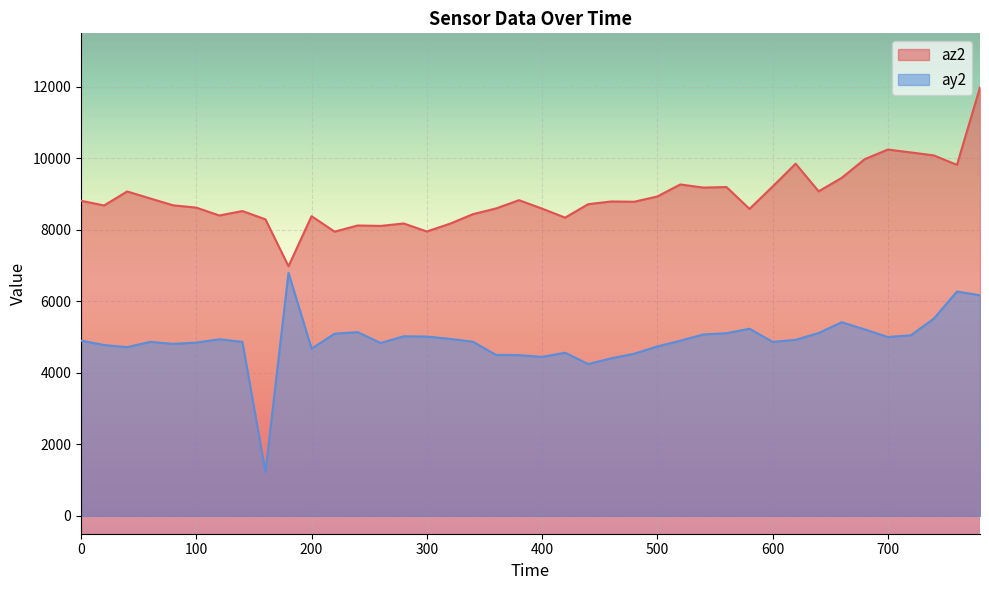

Reading left to right, what are all the values shown in this chart?

az2: 0=8816	20=8684	40=9076	60=8880	80=8688	100=8624	120=8404	140=8528	160=8296	180=6984	200=8384	220=7952	240=8124	260=8112	280=8180	300=7956	320=8172	340=8440	360=8600	380=8832	400=8596	420=8344	440=8720	460=8796	480=8788	500=8936	520=9272	540=9184	560=9200	580=8588	600=9212	620=9852	640=9080	660=9456	680=9980	700=10248	720=10168	740=10084	760=9820	780=11988
ay2: 0=4904	20=4780	40=4720	60=4868	80=4812	100=4848	120=4940	140=4868	160=1228	180=6800	200=4680	220=5096	240=5140	260=4836	280=5024	300=5016	320=4952	340=4872	360=4504	380=4496	400=4448	420=4564	440=4248	460=4408	480=4536	500=4740	520=4900	540=5076	560=5108	580=5236	600=4868	620=4924	640=5116	660=5416	680=5216	700=5004	720=5052	740=5520	760=6276	780=6172